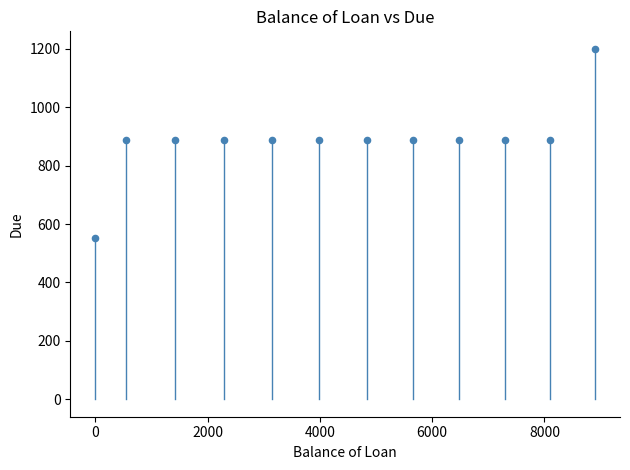

What is the average Y value?

886.3